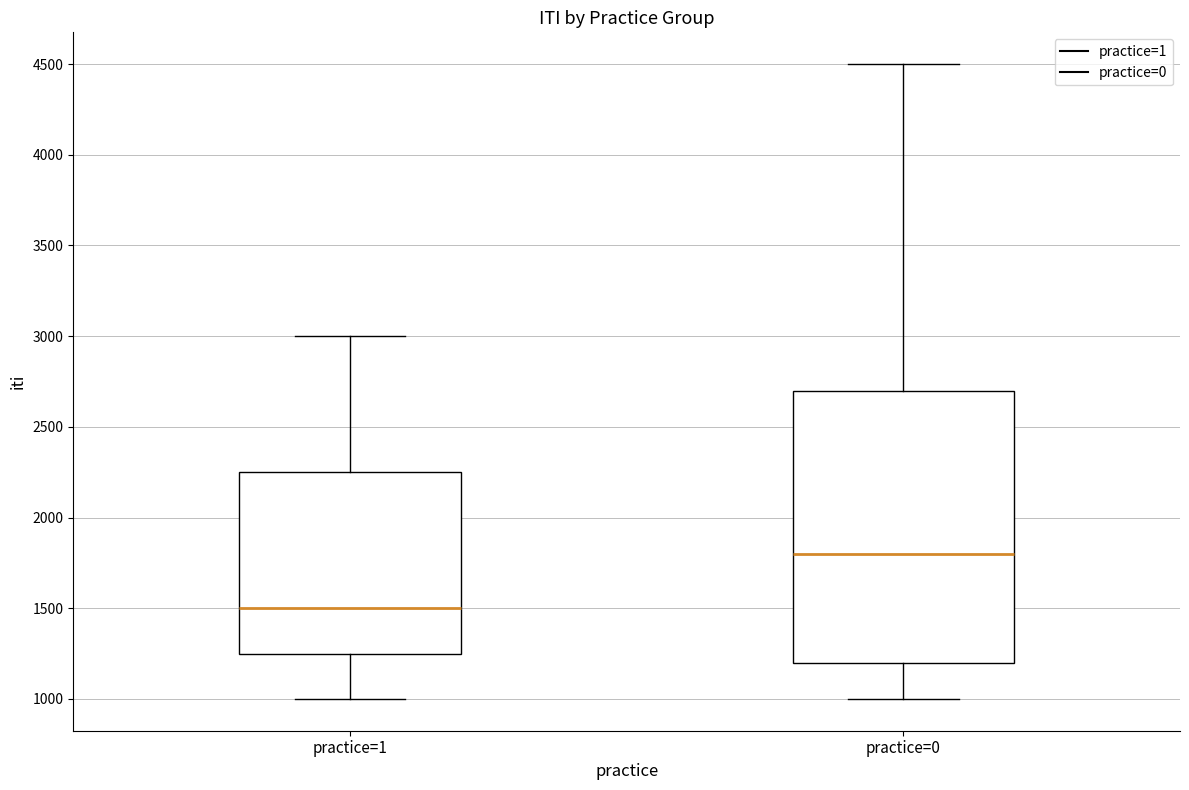

Reading left to right, transcribe this box plot: for each box, give where its median line is, the range the box spans, and where its two whiskers end, as read against the y-axis. The values are not printed on the chart, so give them approximately, as read against the axis.

practice=1: median 1500, box 1250 to 2250, whiskers 1000 to 3000
practice=0: median 1800, box 1200 to 2700, whiskers 1000 to 4500